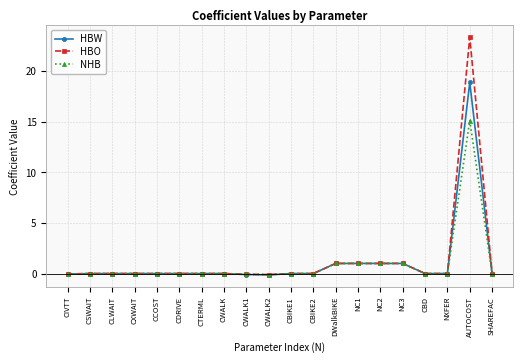

What is the difference between the HBO values at AUTOCOST and CCOST?

23.3